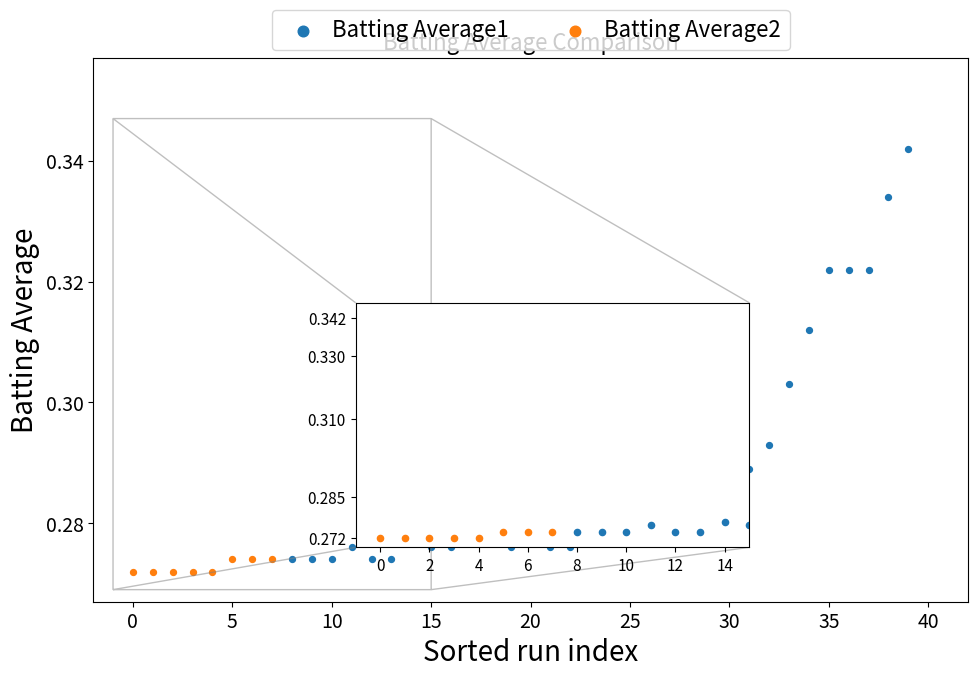

Which series reaches the maximum Y coordinate?

Batting Average1